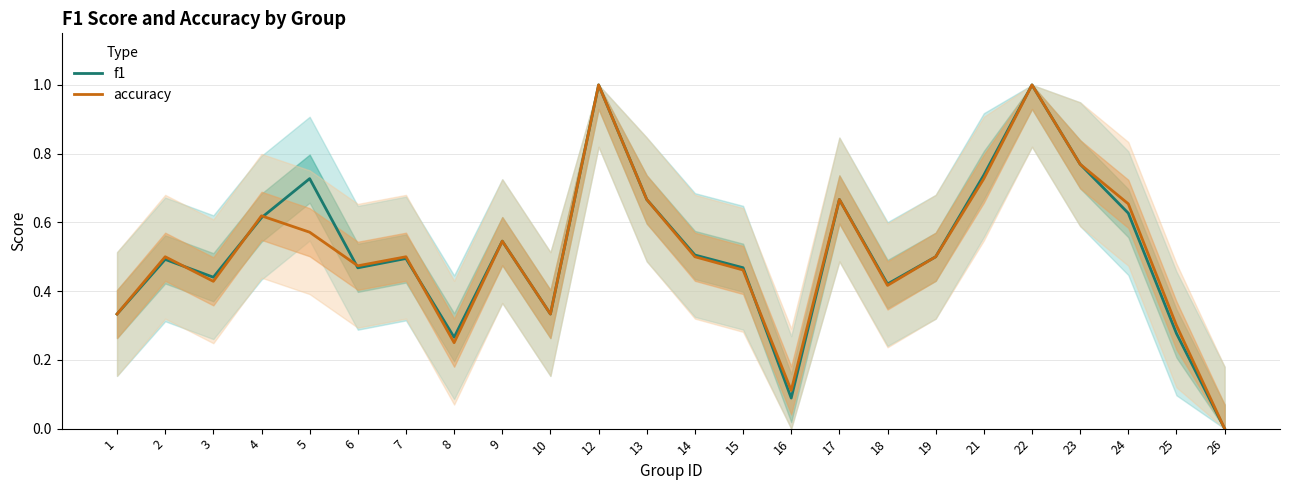

True or false: f1 has more than 0 interior local peaks.

True